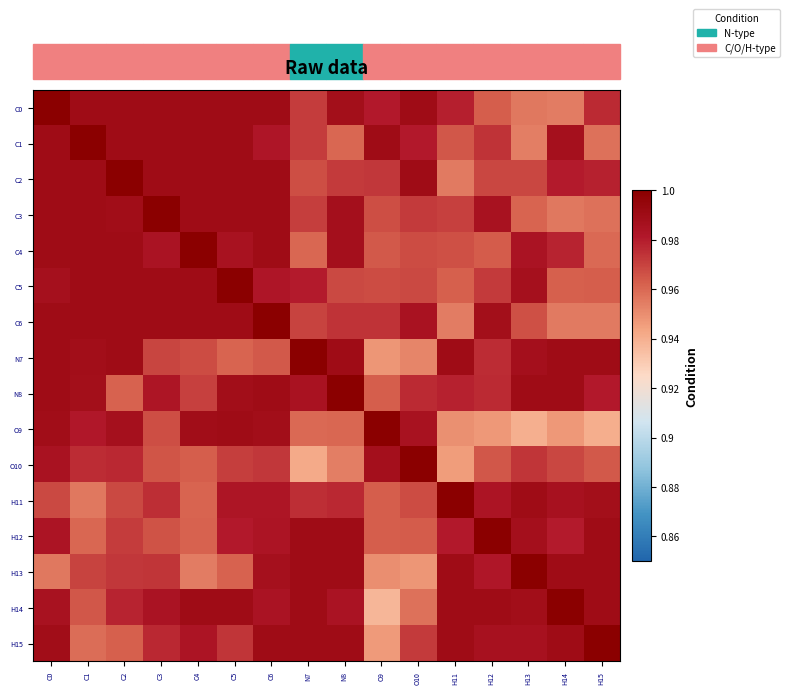

What is the greatest value displayed?

1.0